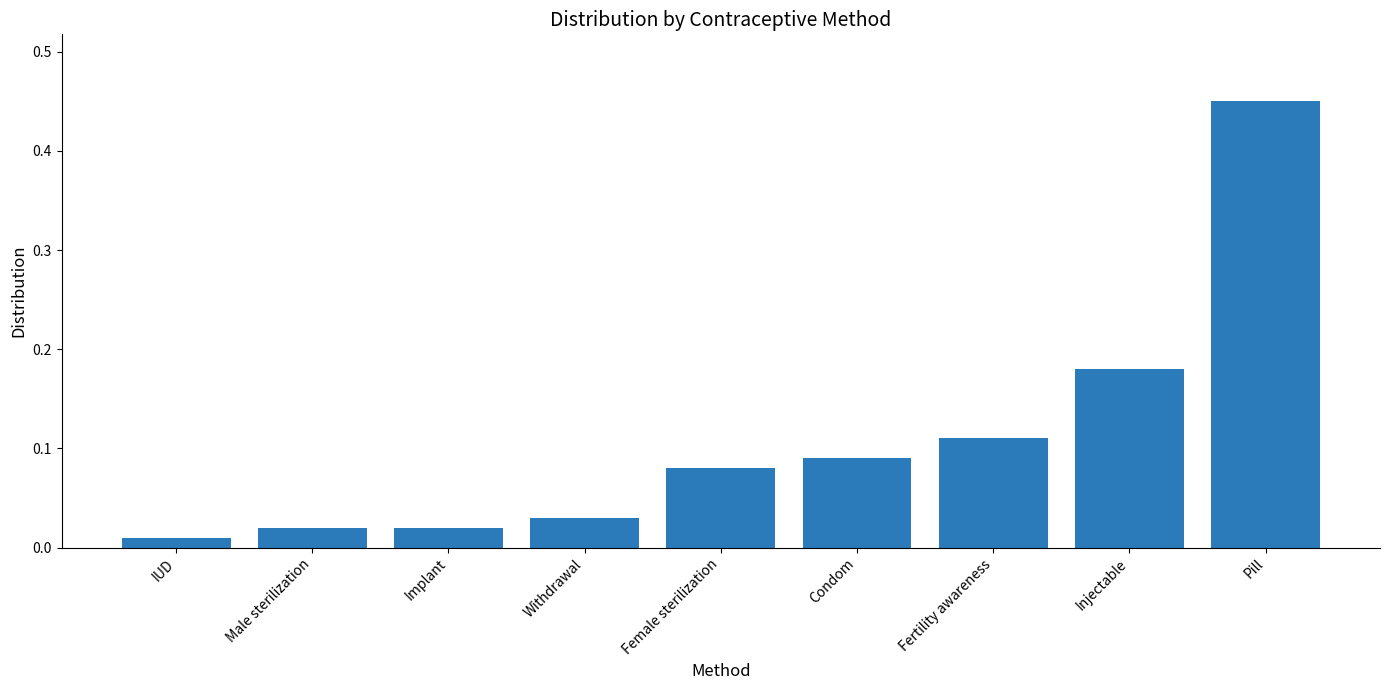

What is the label of the 3rd bar from the left?

Implant